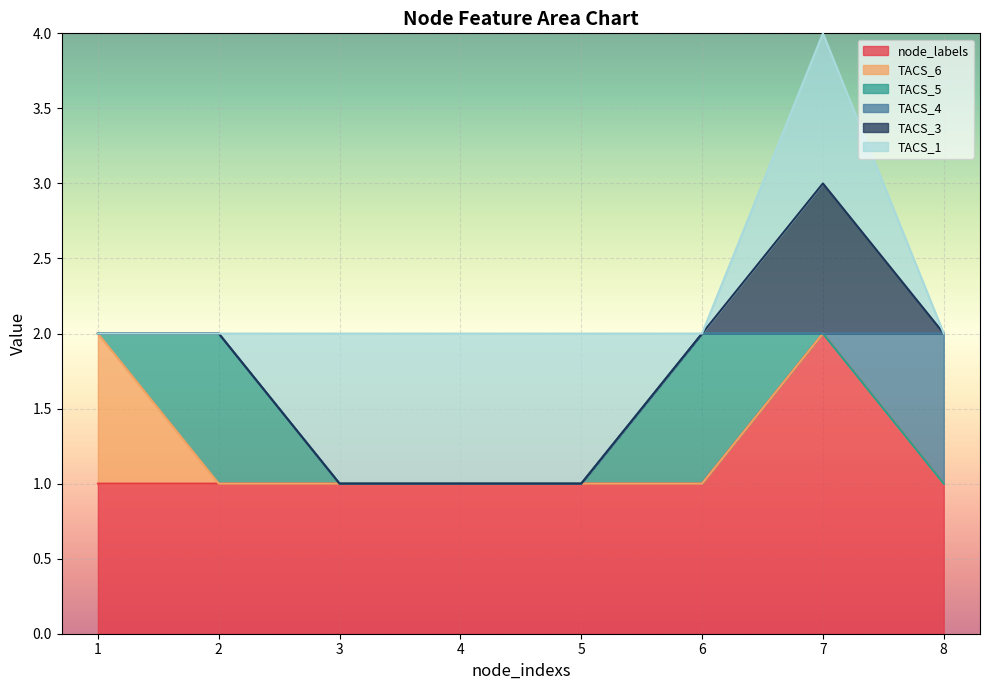

Reading left to right, extract all data points from this chart.

node_labels: 1	1	1	1	1	1	2	1
TACS_6: 1	0	0	0	0	0	0	0
TACS_5: 0	1	0	0	0	1	0	0
TACS_4: 0	0	0	0	0	0	0	1
TACS_3: 0	0	0	0	0	0	1	0
TACS_1: 0	0	1	1	1	0	1	0